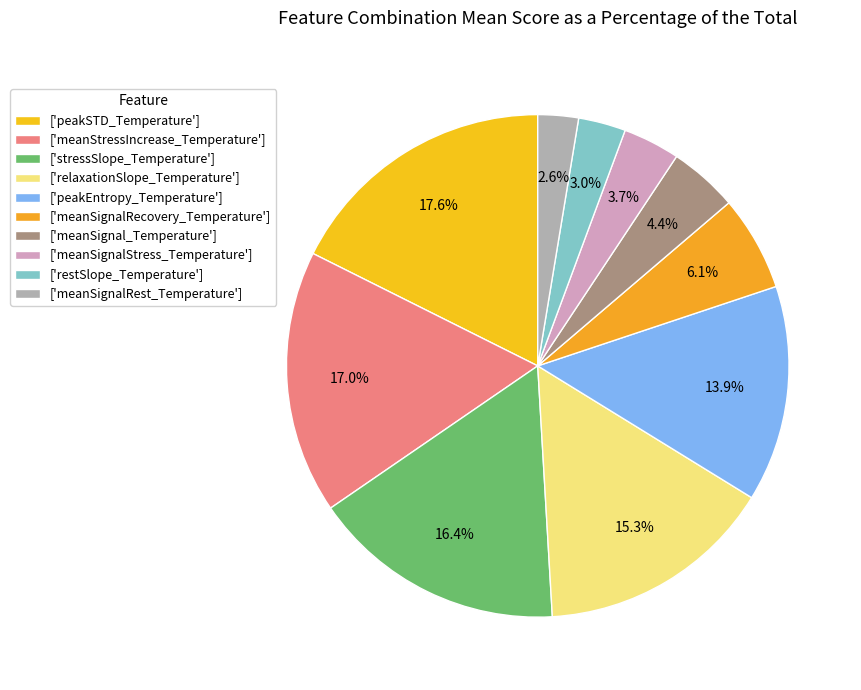

Count the number of slices in the pie.

10